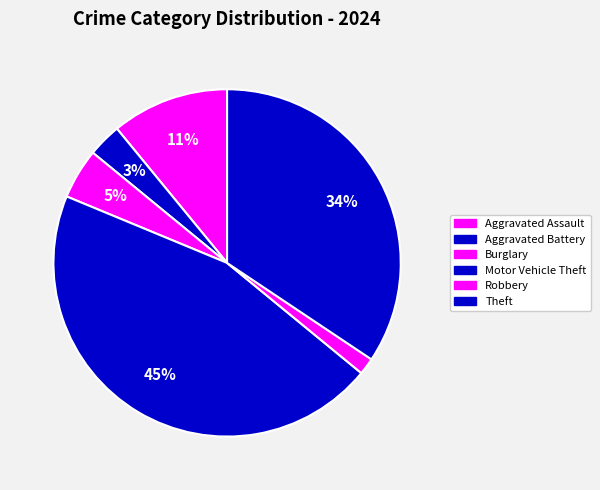

Count the number of slices in the pie.

6